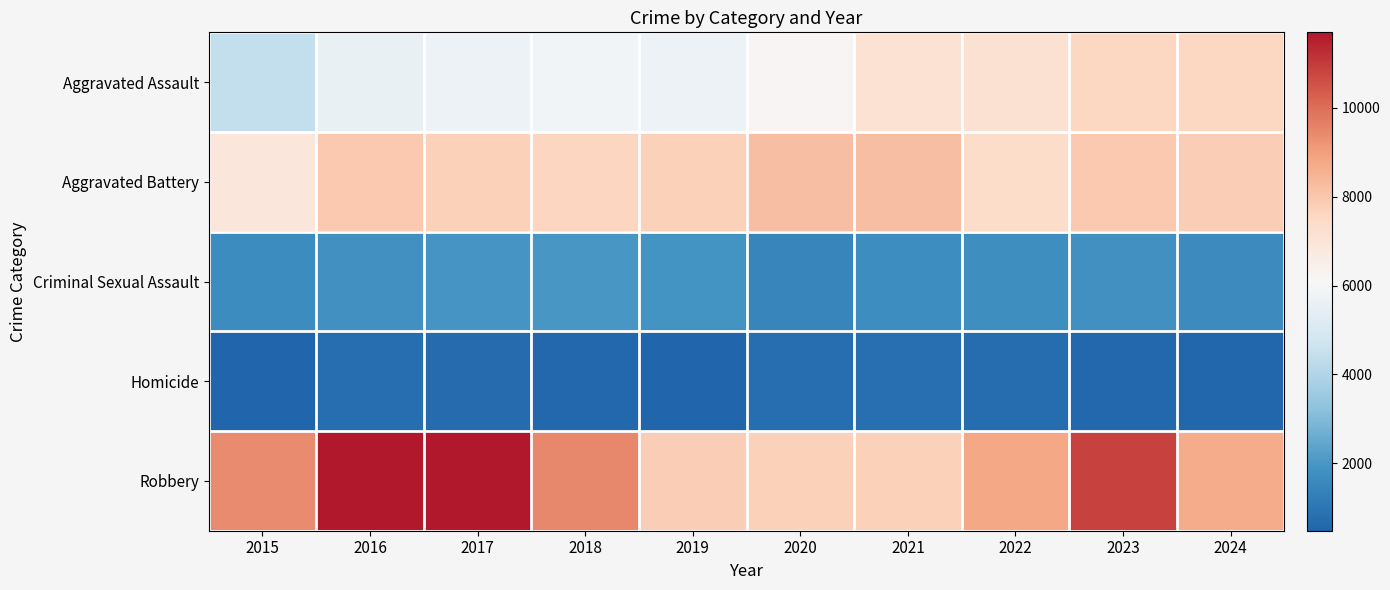

Which label corresponds to the smallest value in the chart?

2015